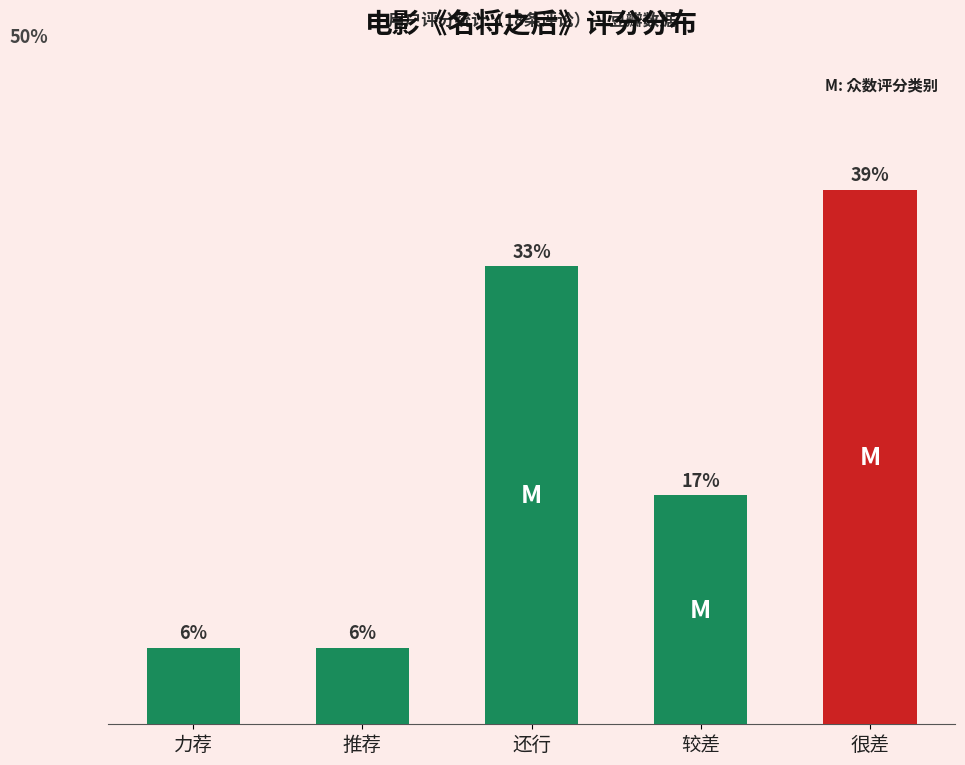

List the labels in order of value, smallest first.

力荐, 推荐, 较差, 还行, 很差